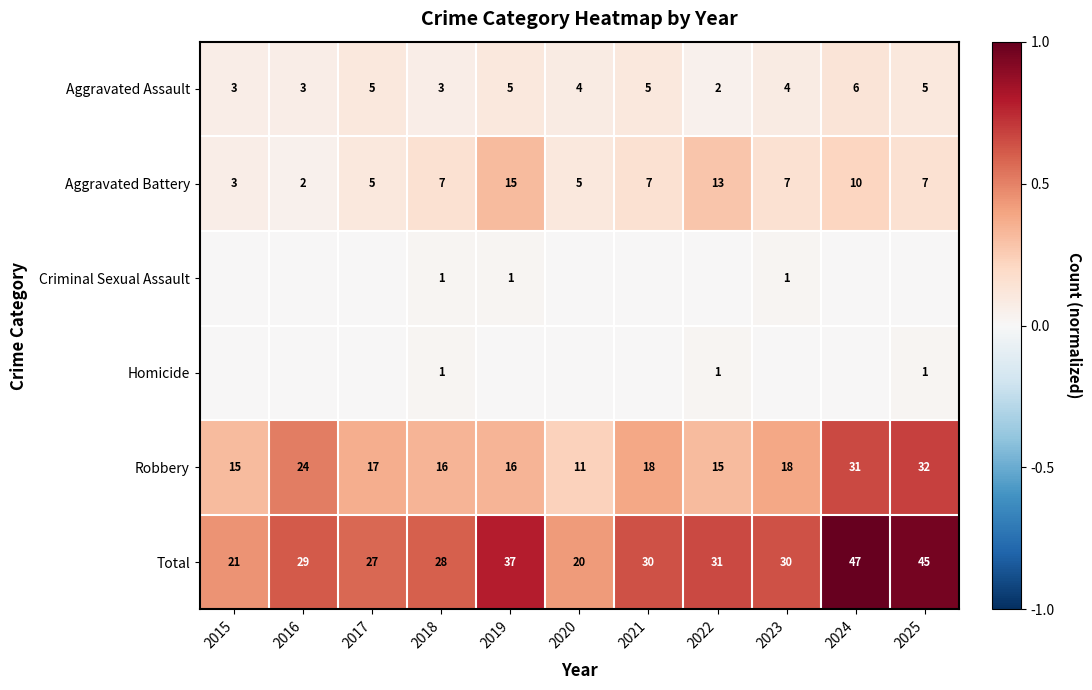

The Aggravated Assault series shows 5 at 2025. True or false?

True